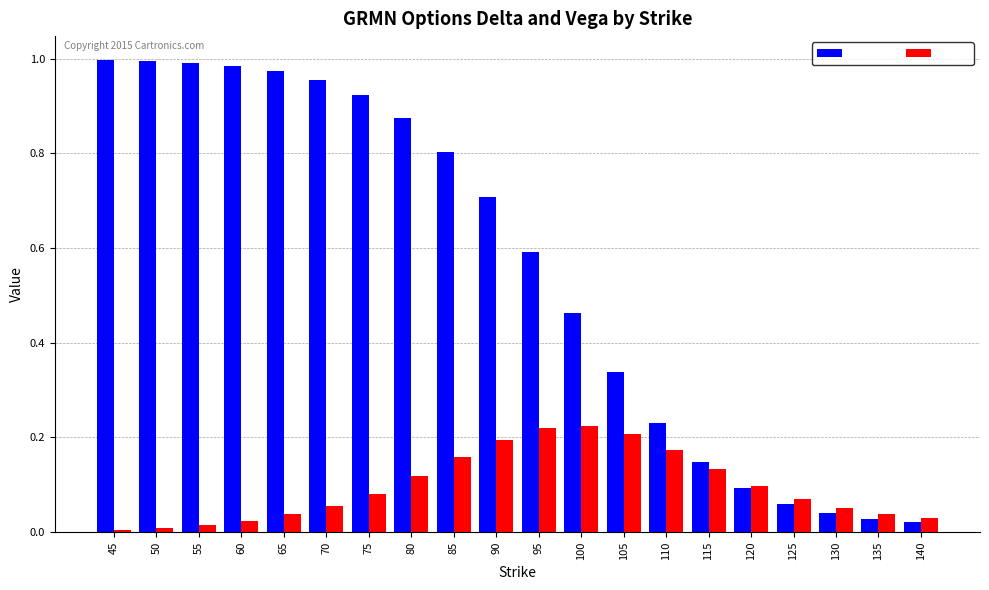

Is it true that delta equals 0.1 at 110?

False